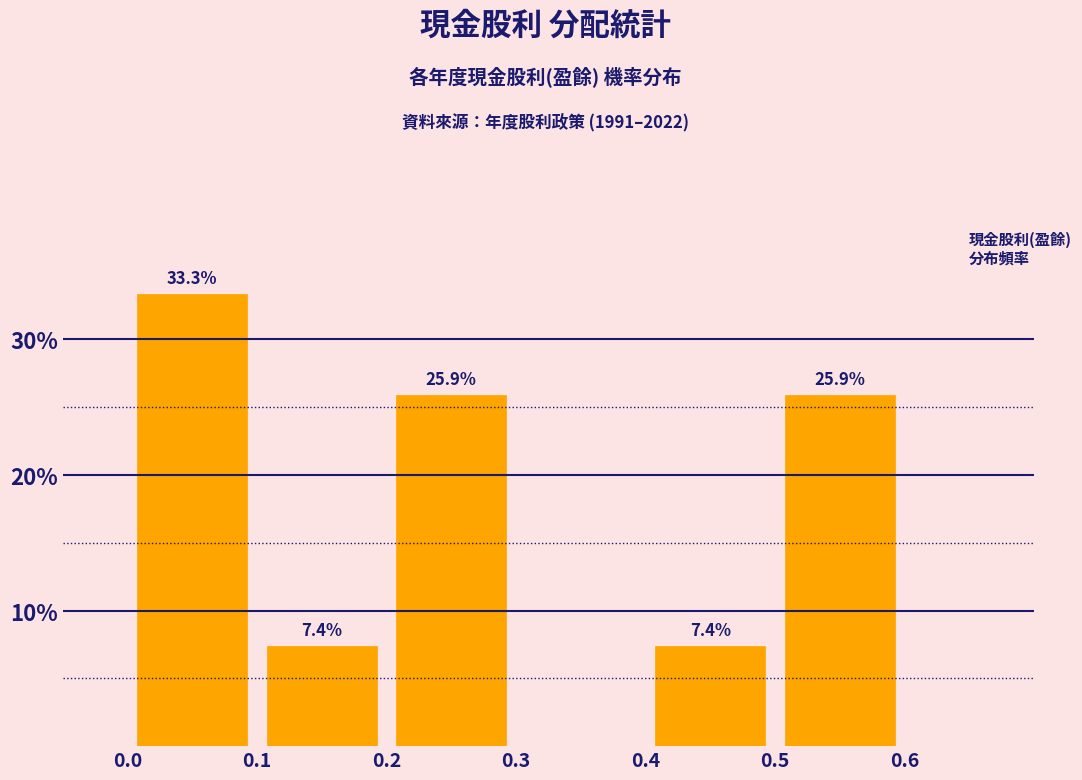

Which range on the x-axis has the tallest bar?

0.0 to 0.1